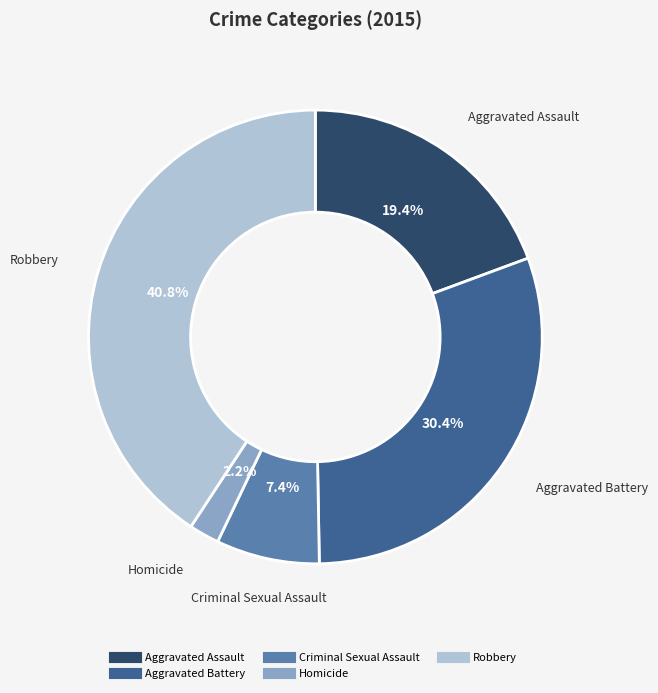

To the nearest percent, what is the average slice percentage?

20%